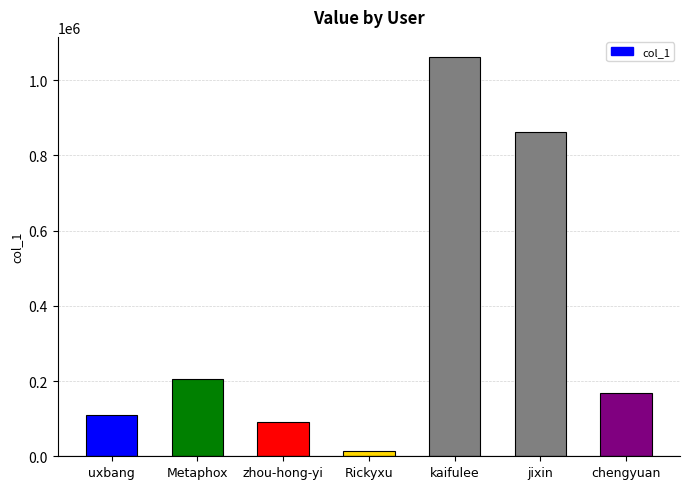

What is the change in value from Metaphox to jixin?

+655379